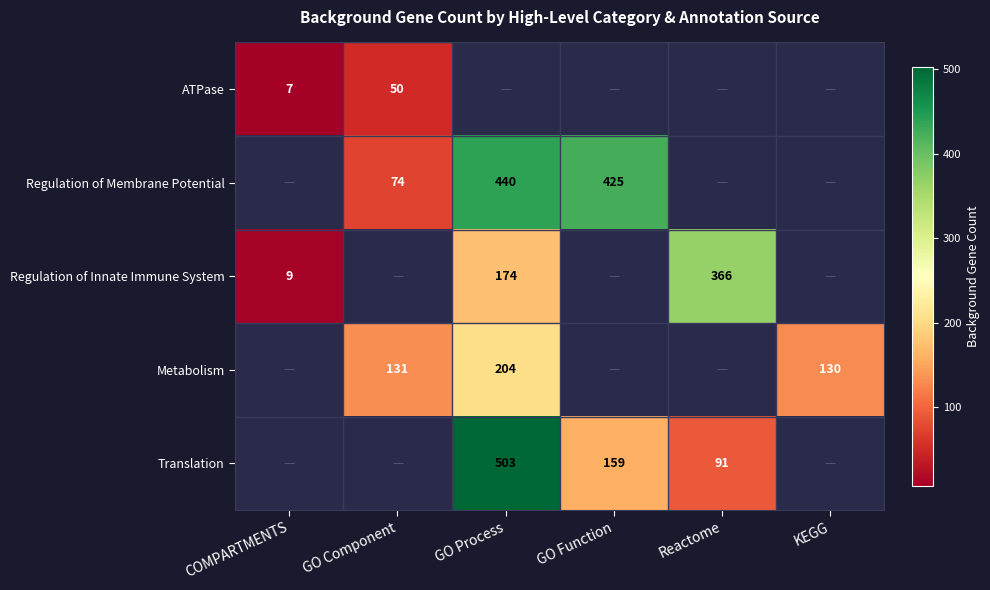

The value of Regulation of Innate Immune System at COMPARTMENTS is 12. True or false?

False